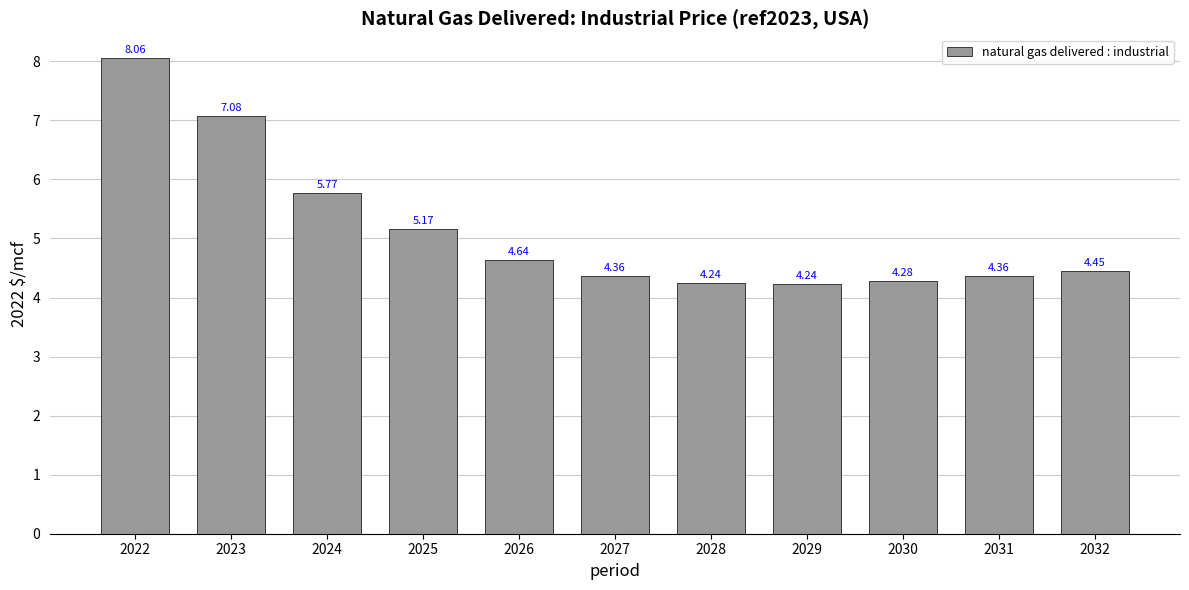

What is the ratio of the value at 2027 to the value at 2031?

1.0